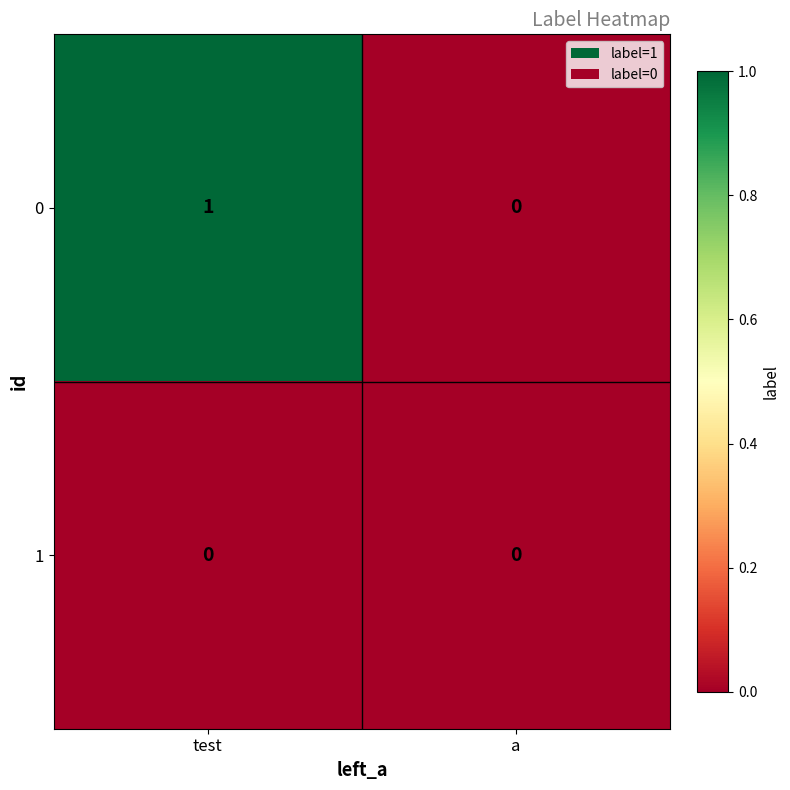

True or false: 0 has a value of -1 at a.

False